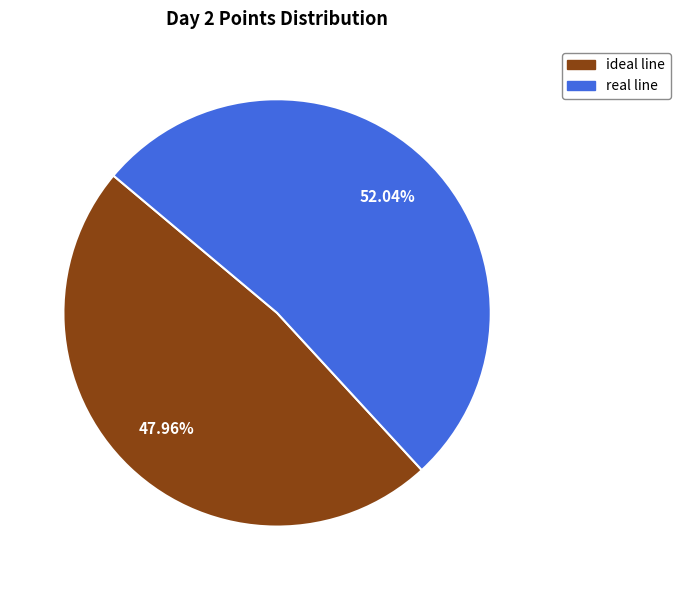

To the nearest percent, what is the combined percentage of real line and ideal line?

100%